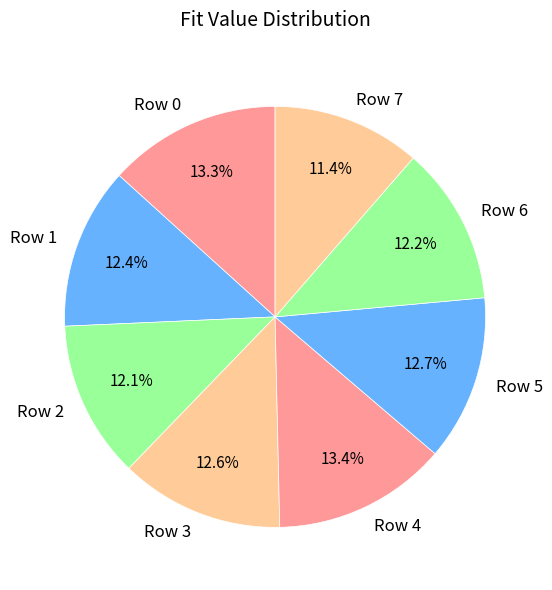

Is there a majority slice in this chart?

No